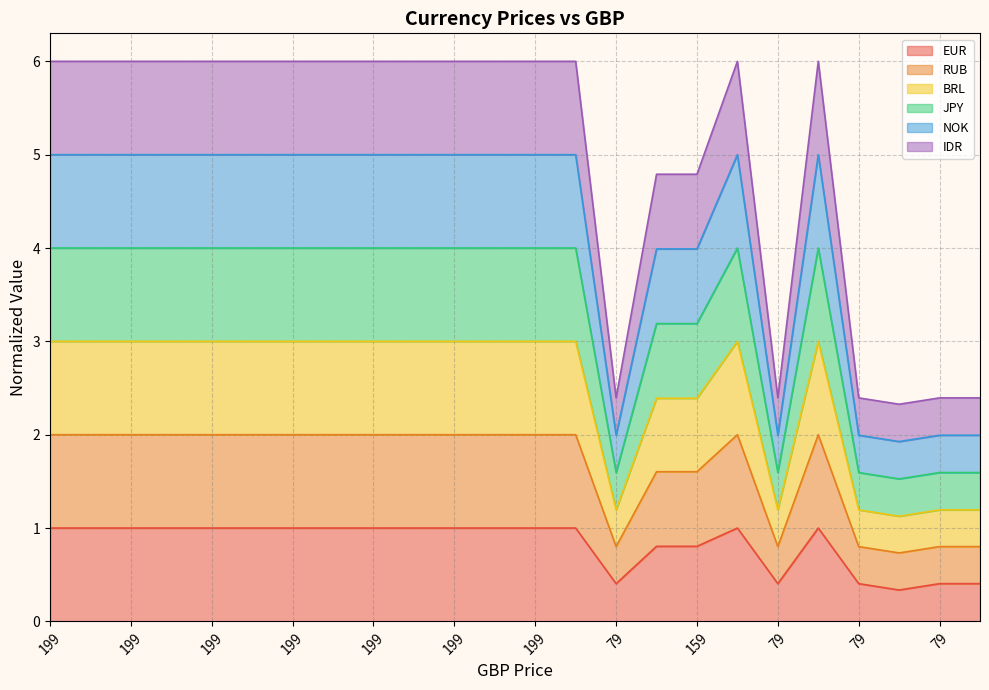

What is the difference between the NOK values at 159 and 79?

1.2